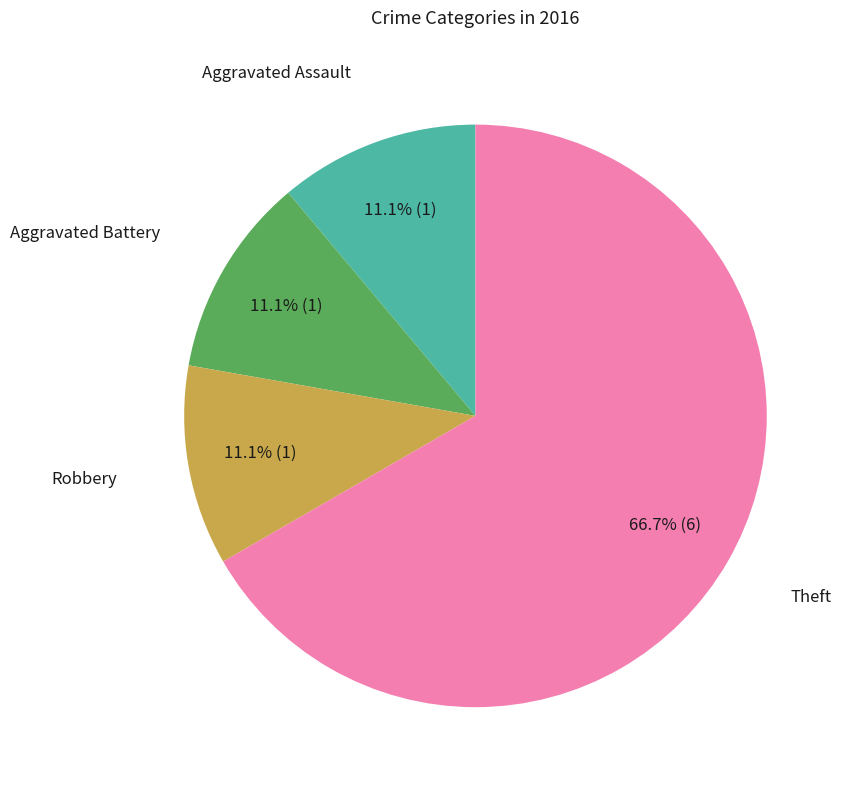

Is there a majority slice in this chart?

Yes